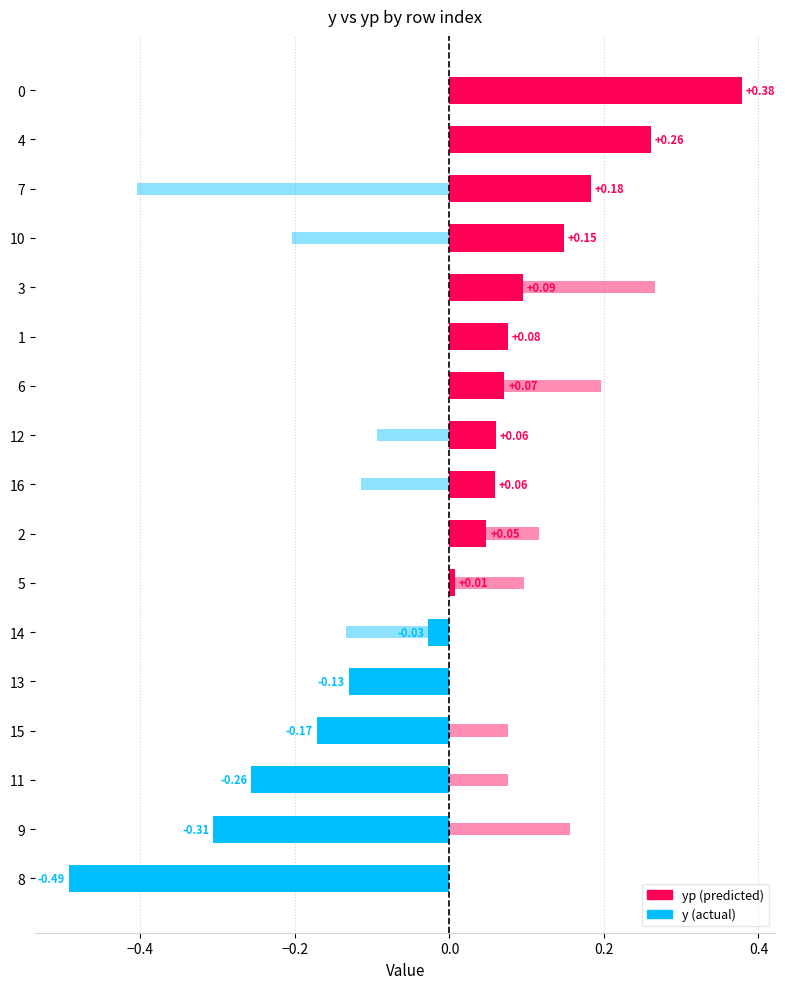

How many values in yp are below zero?

6